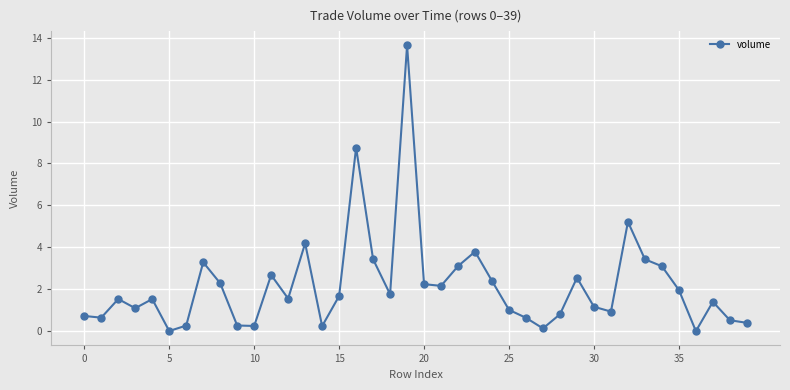

True or false: there are more than 2 points higher than both neighbors.

True